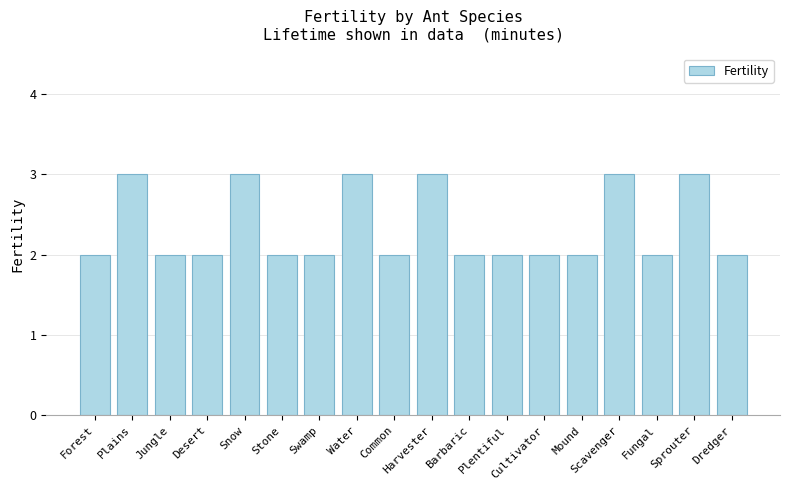

What is the difference between the maximum and minimum values?

1